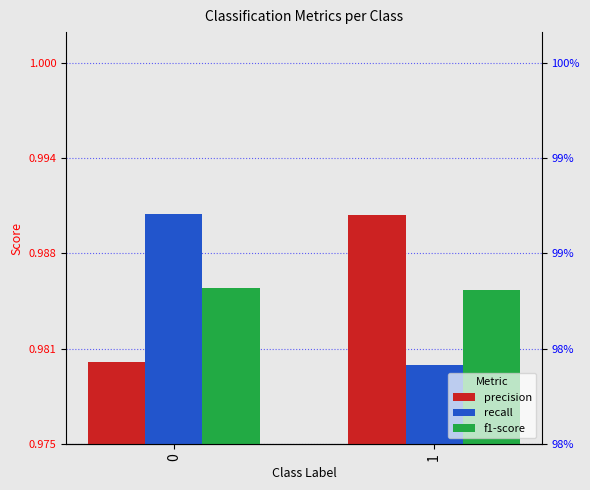

True or false: precision has a value of 1.3 at 0.

False